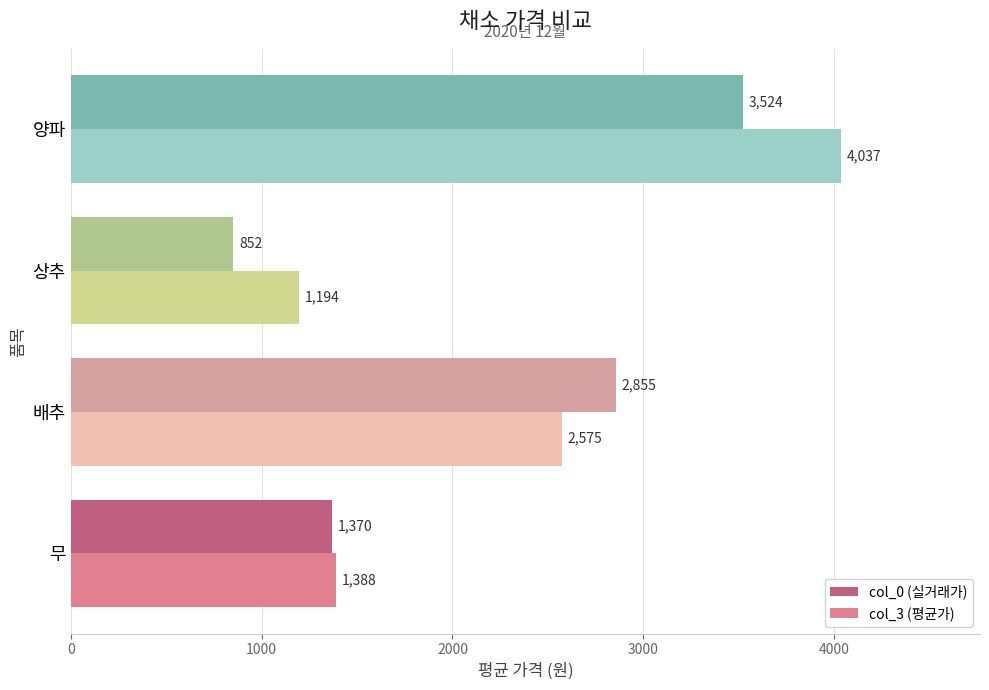

At how many categories does at least one series exceed 2867?

1